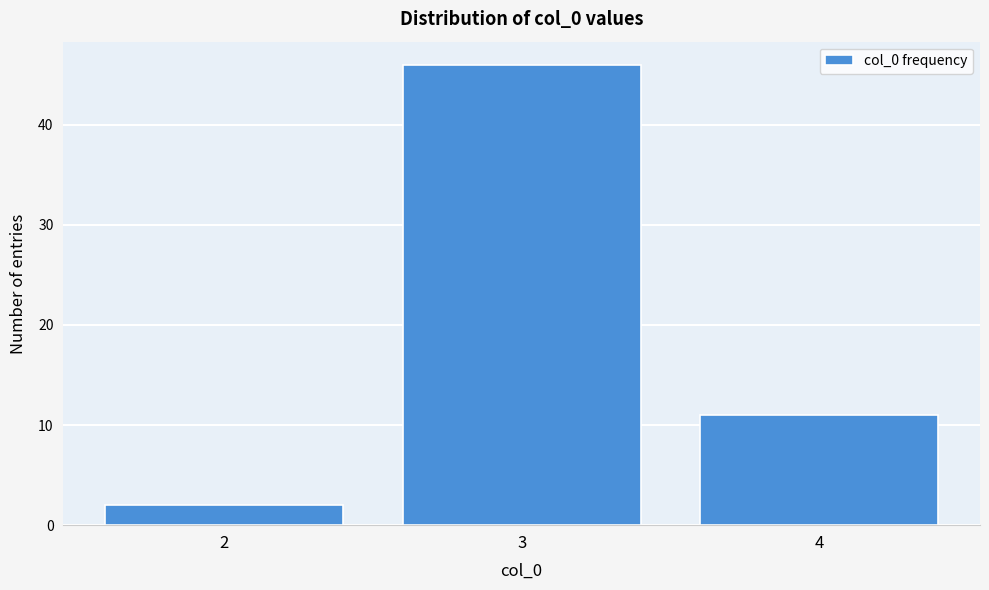

Reading right to left, extract all data points from this chart.

4=11	3=46	2=2